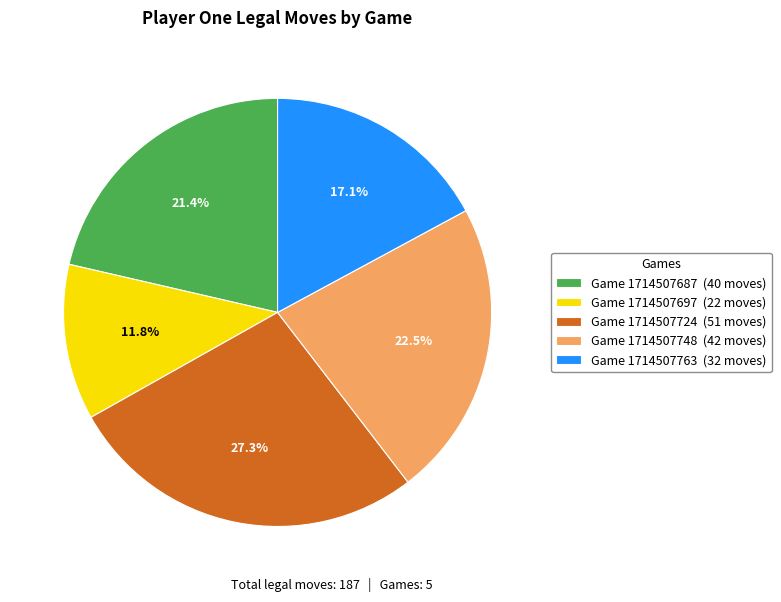

Approximately how many times larger is the value at Game 1714507748 compared to Game 1714507724?

0.8